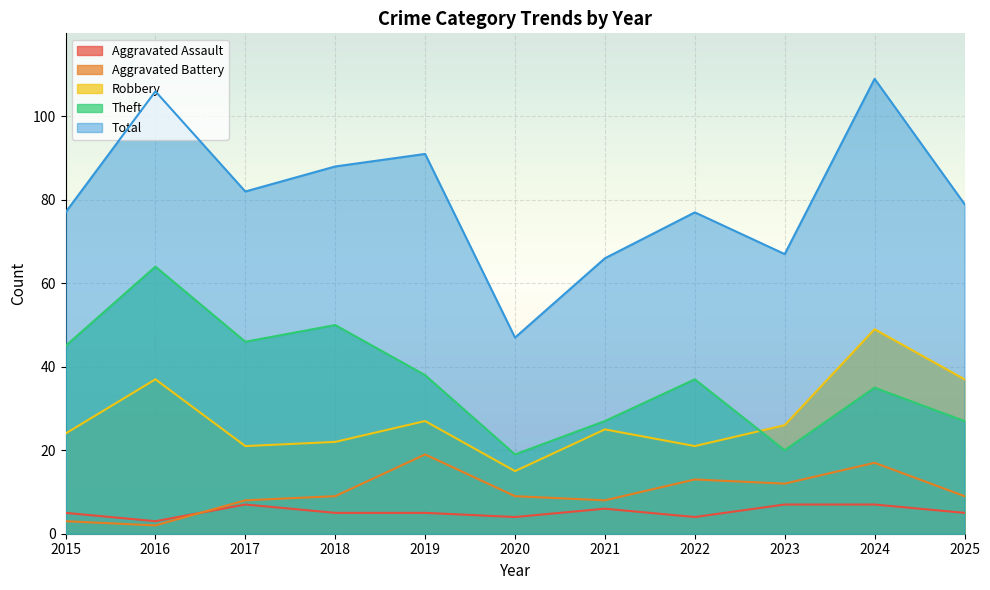

At 2016, list the series in order from smallest to largest.

Aggravated Battery, Aggravated Assault, Robbery, Theft, Total